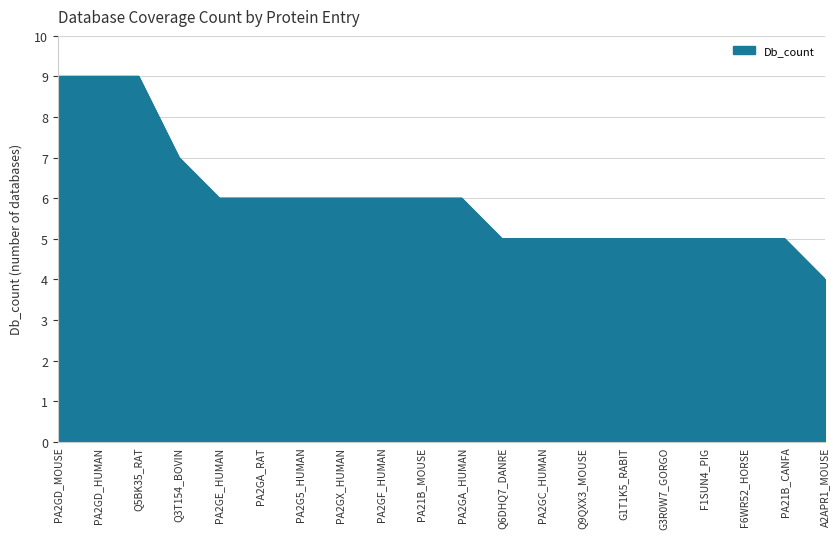

What is the sum of the values at PA21B_CANFA and PA21B_MOUSE?

11